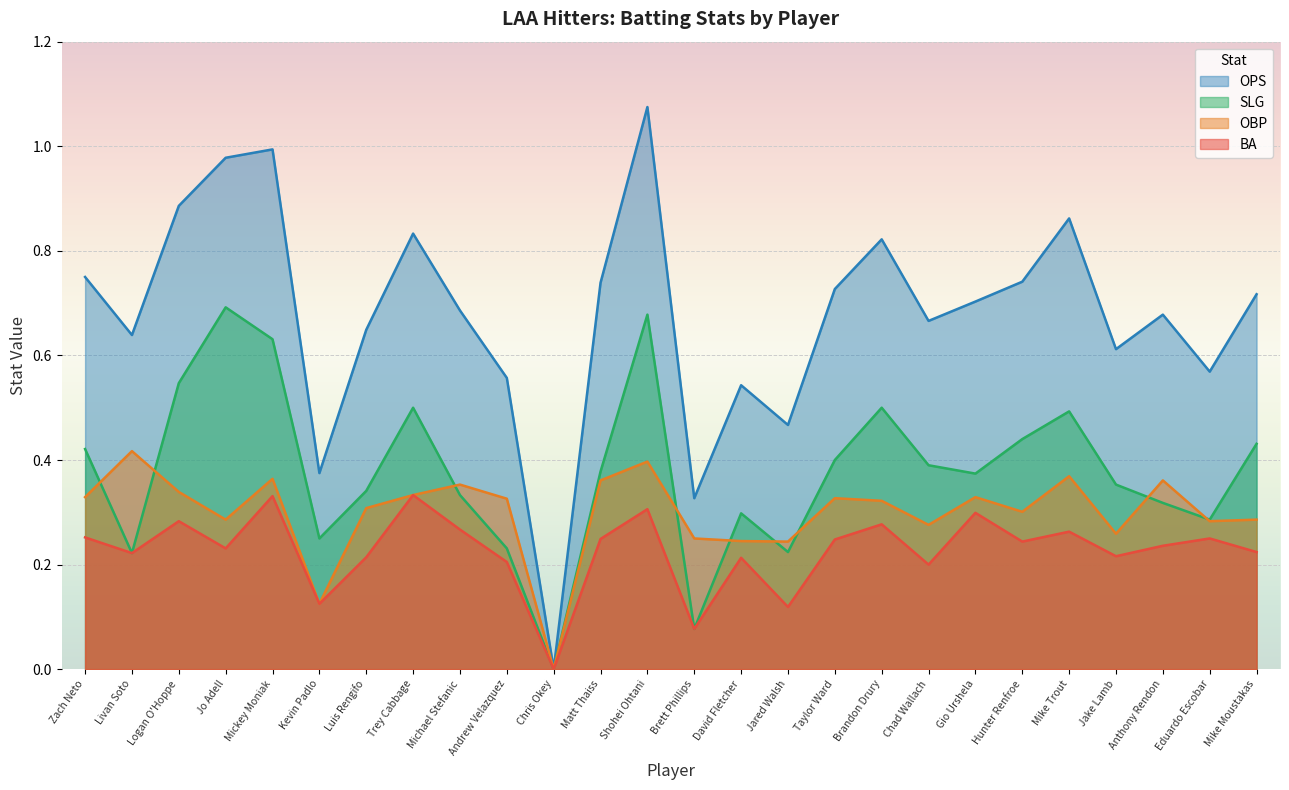

The SLG series shows 0.6 at Gio Urshela. True or false?

False